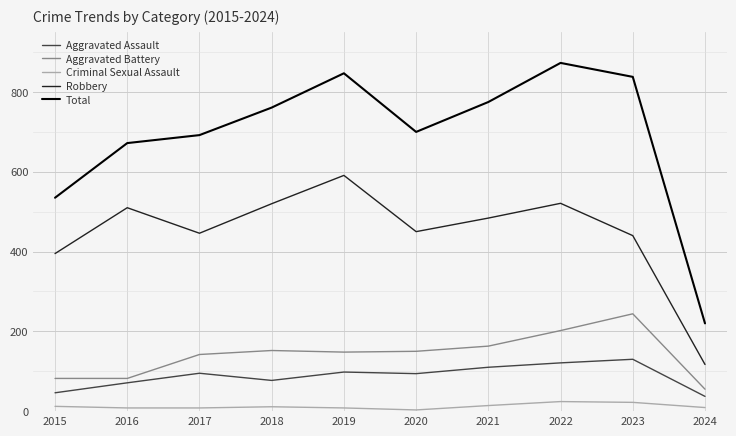

The Robbery series shows 201 at 2020. True or false?

False